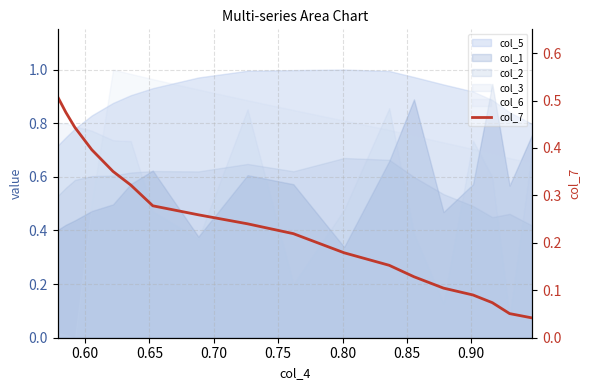

True or false: the data has more than 1 interior local peaks.

False